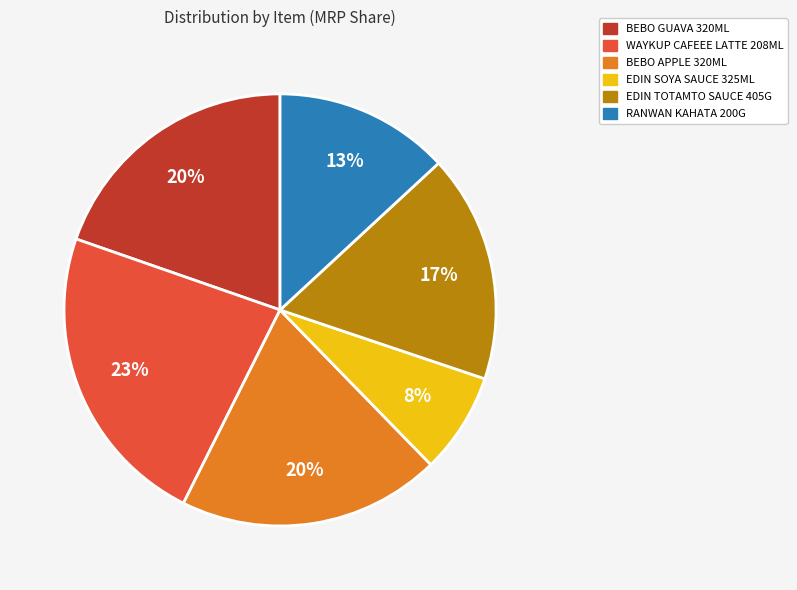

How many segments does this pie chart have?

6